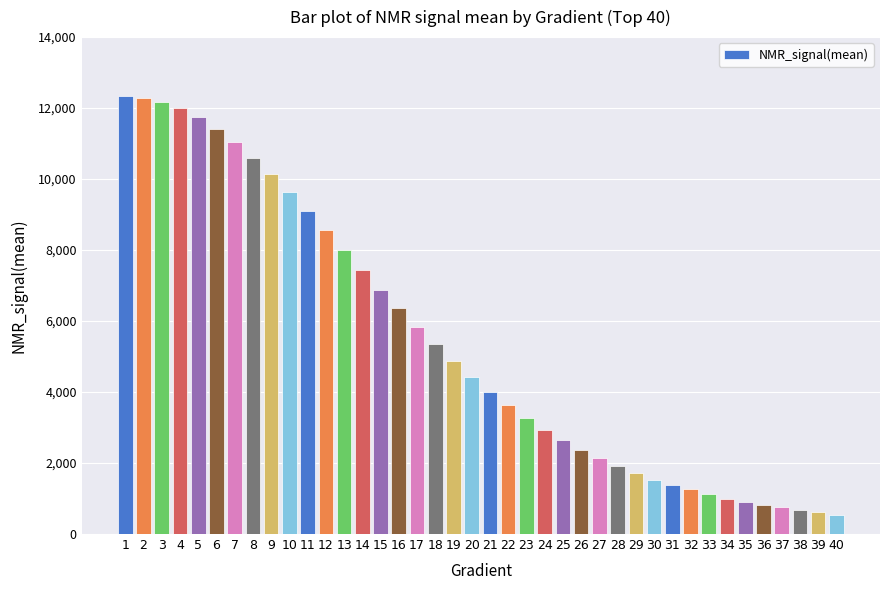

What is the change in value from 12 to 27?

-6422.8